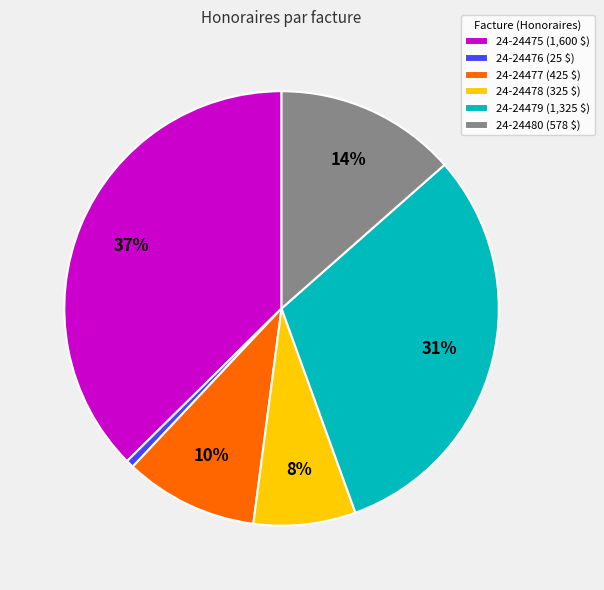

The 24-24480 (578 $) slice represents 27% of the pie. True or false?

False